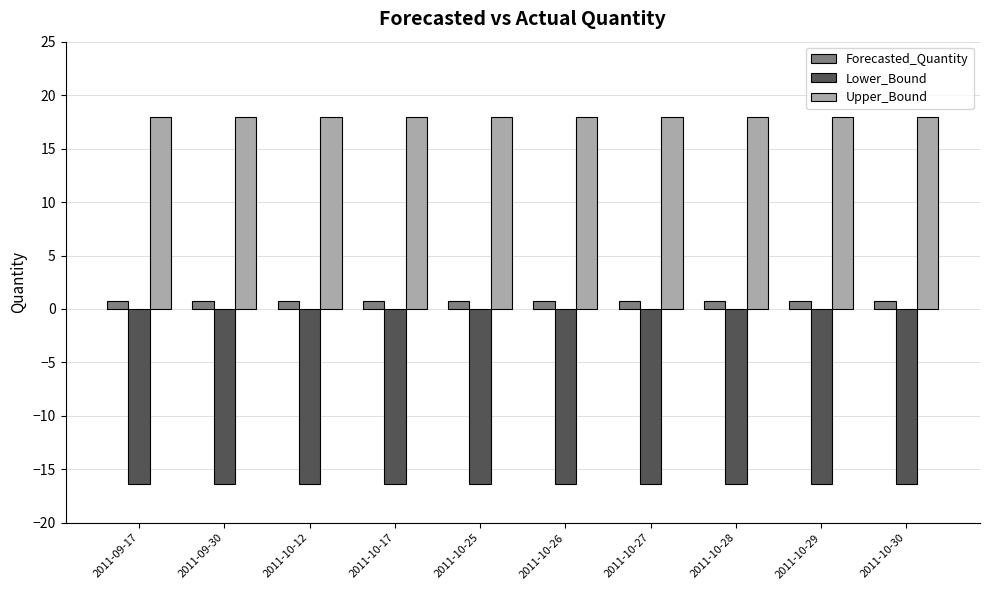

What is the average value of the Forecasted_Quantity series?

0.8